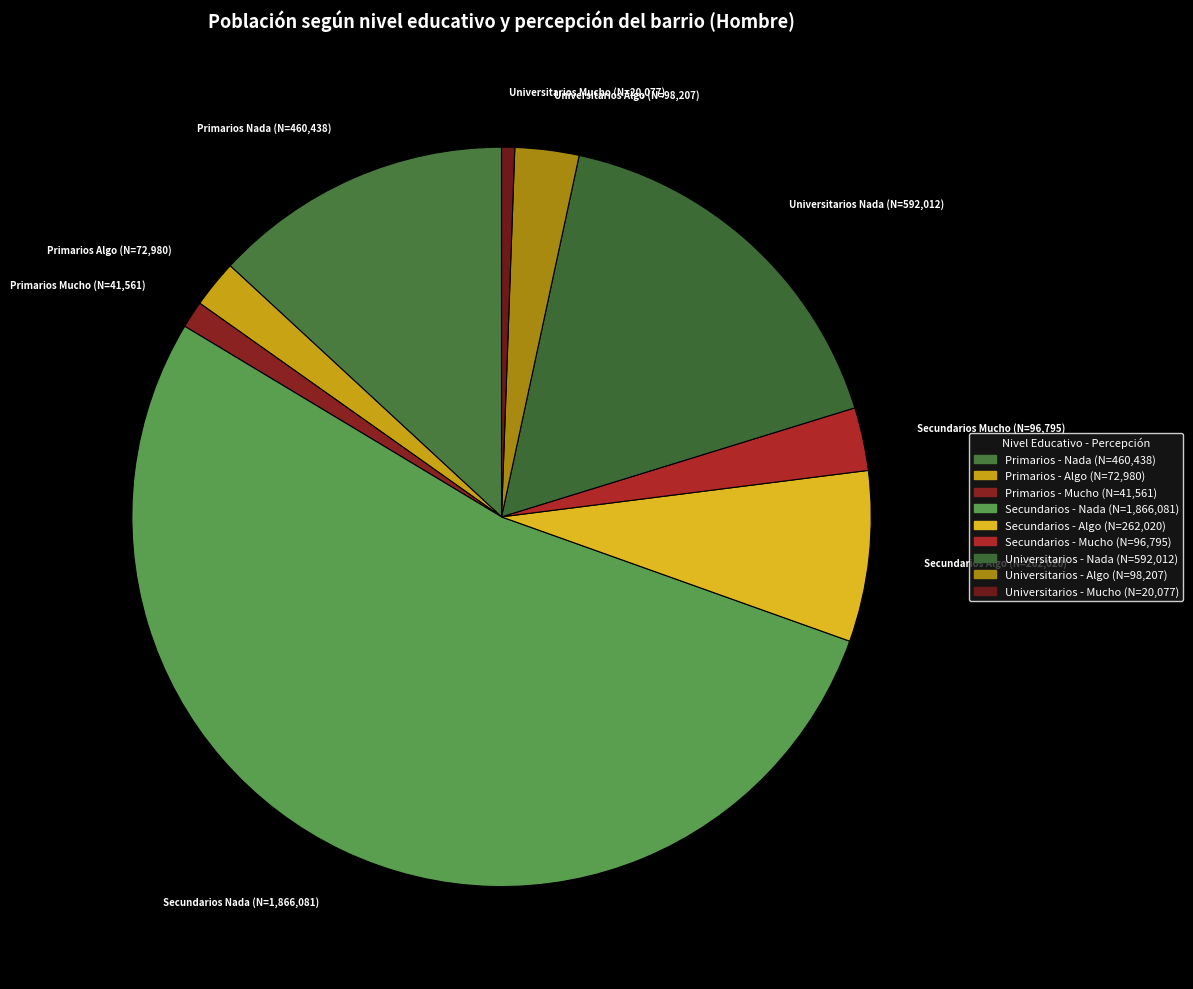

How many segments does this pie chart have?

9